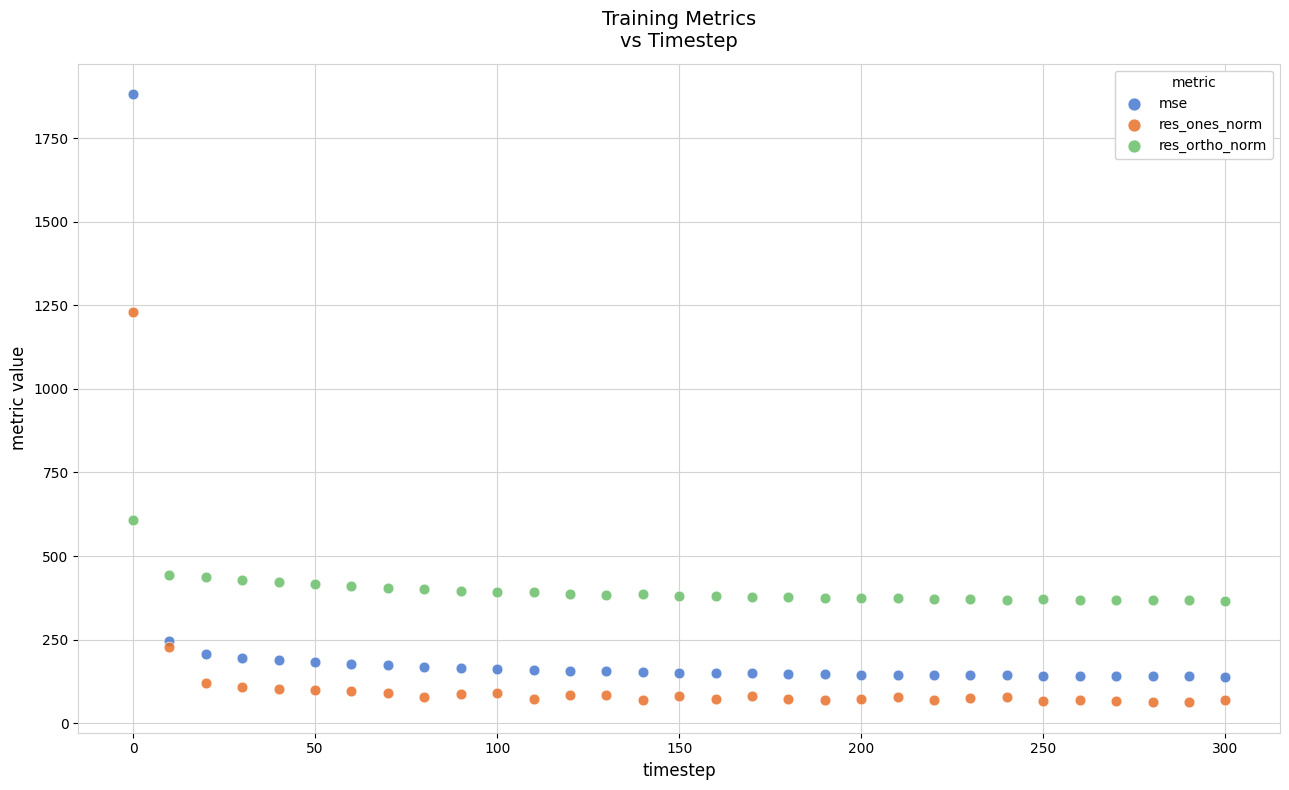

What are all the series names shown in the legend?

mse, res_ones_norm, res_ortho_norm